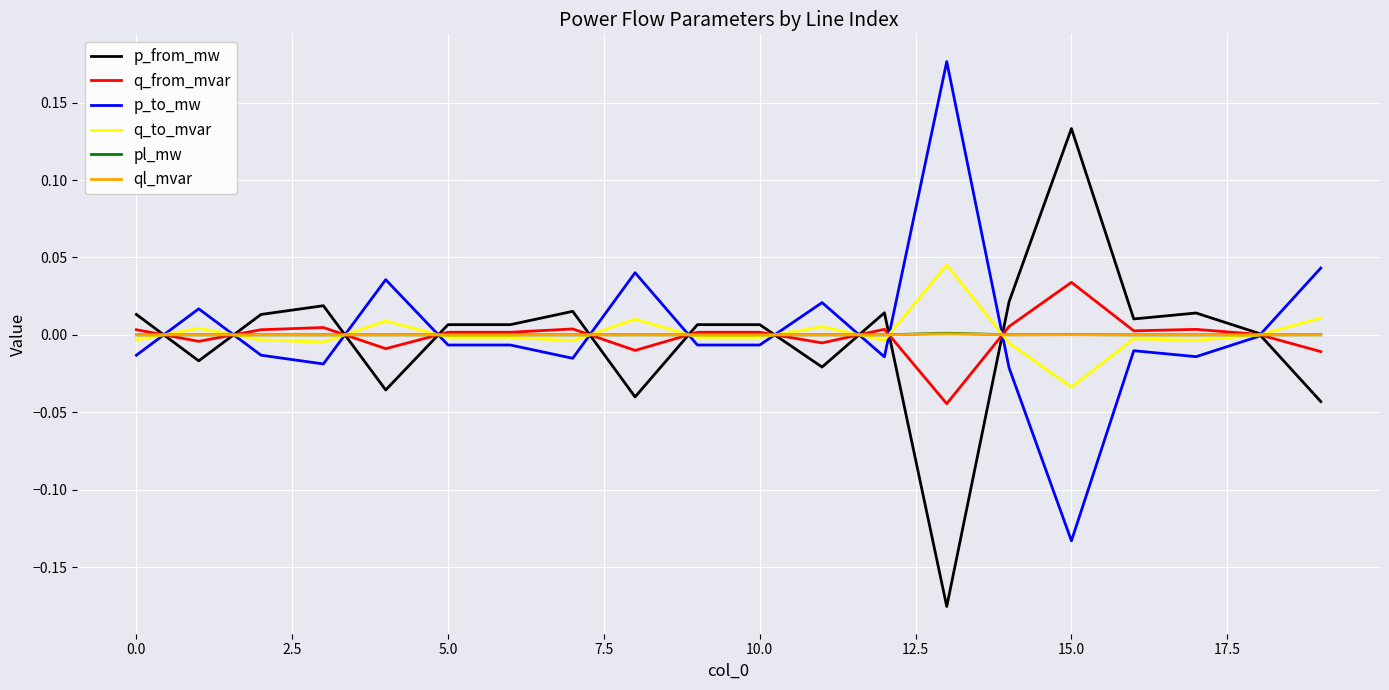

In q_from_mvar, how many points are lower than both neighbors (excluding endpoints)?

6